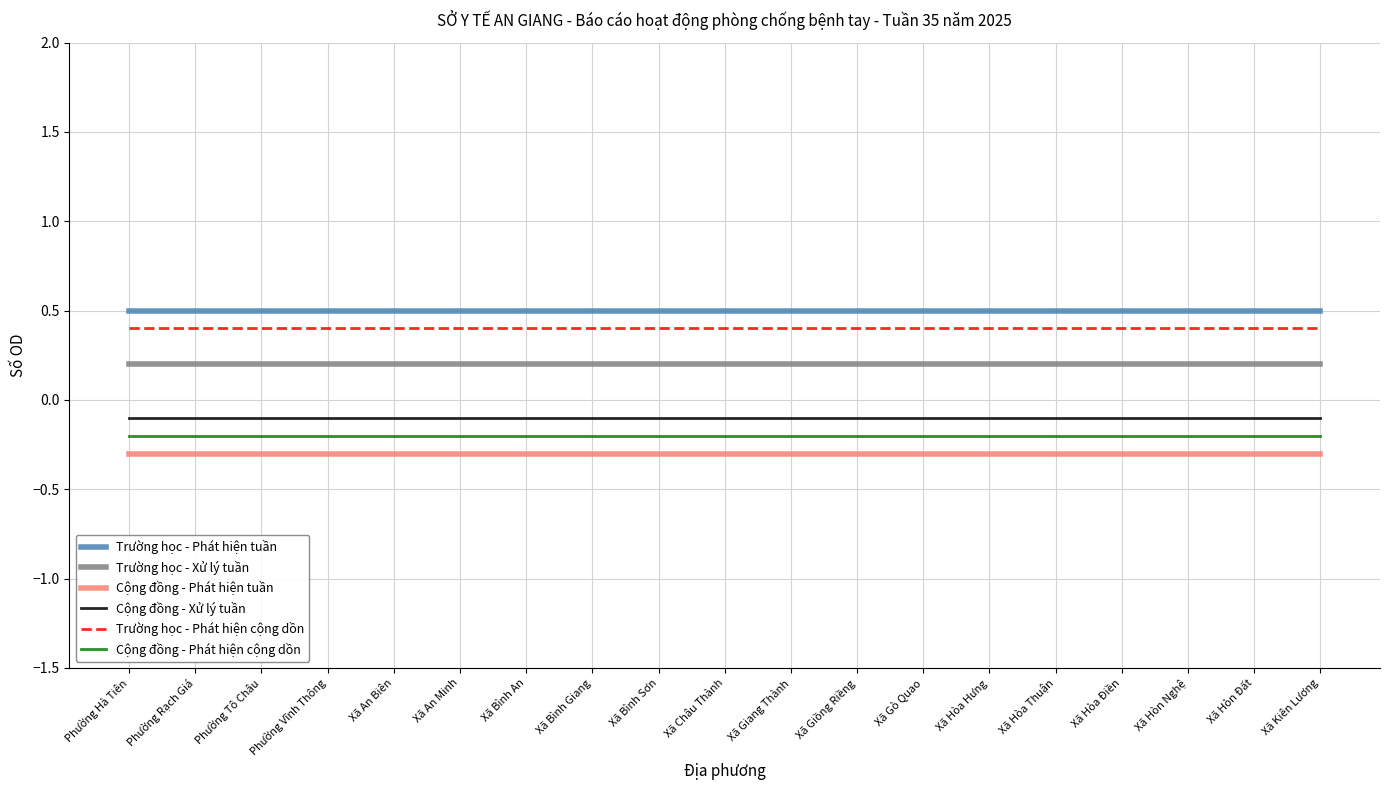

What is the sum of all Cộng đồng - Xử lý tuần values?

-1.9